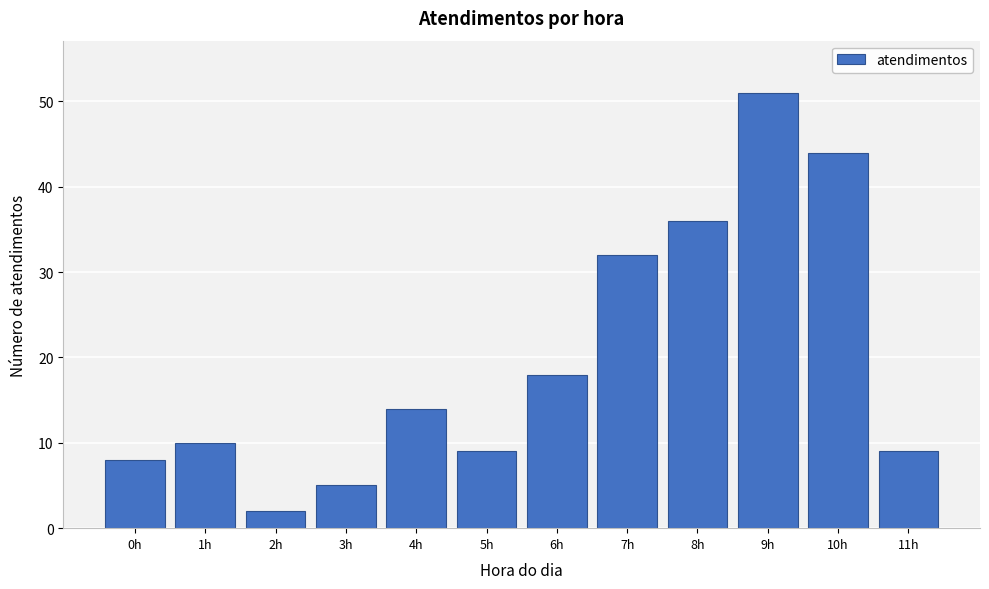

Reading left to right, list all the values displayed in this chart.

0h=8	1h=10	2h=2	3h=5	4h=14	5h=9	6h=18	7h=32	8h=36	9h=51	10h=44	11h=9